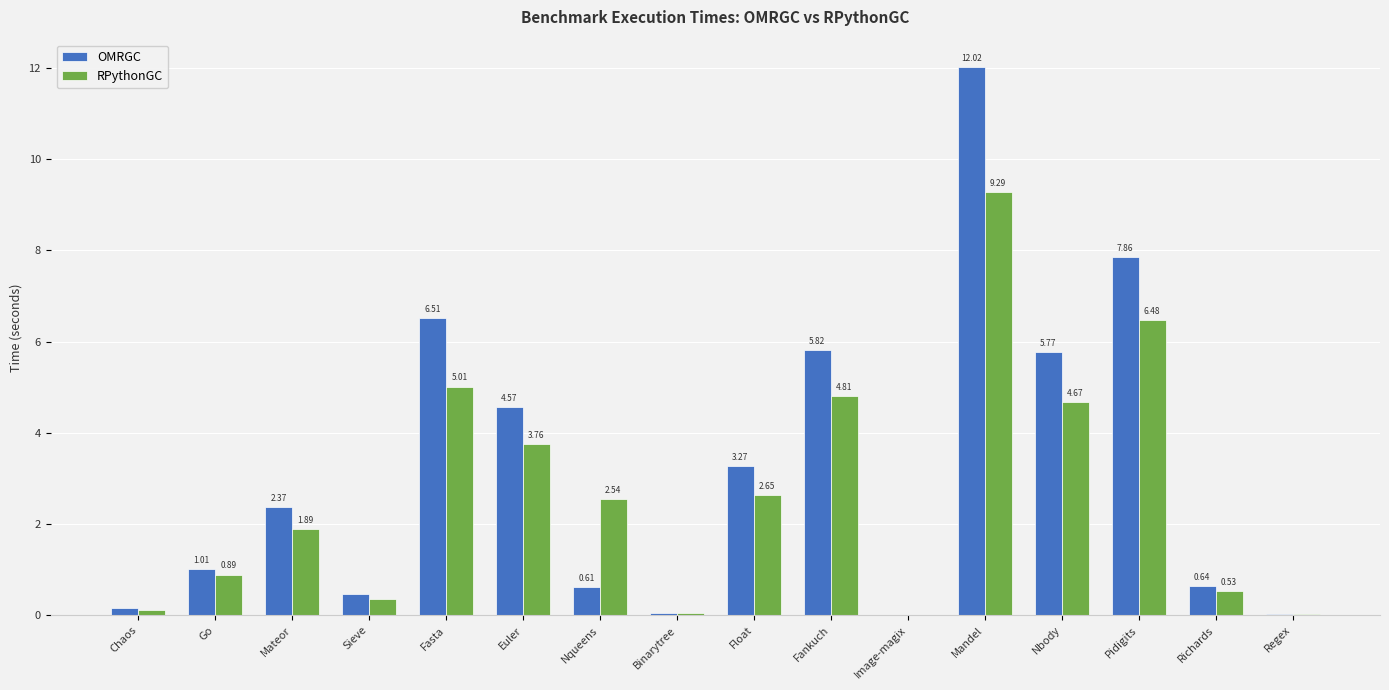

What is the sum of the RPythonGC values at Sieve and Euler?

4.1